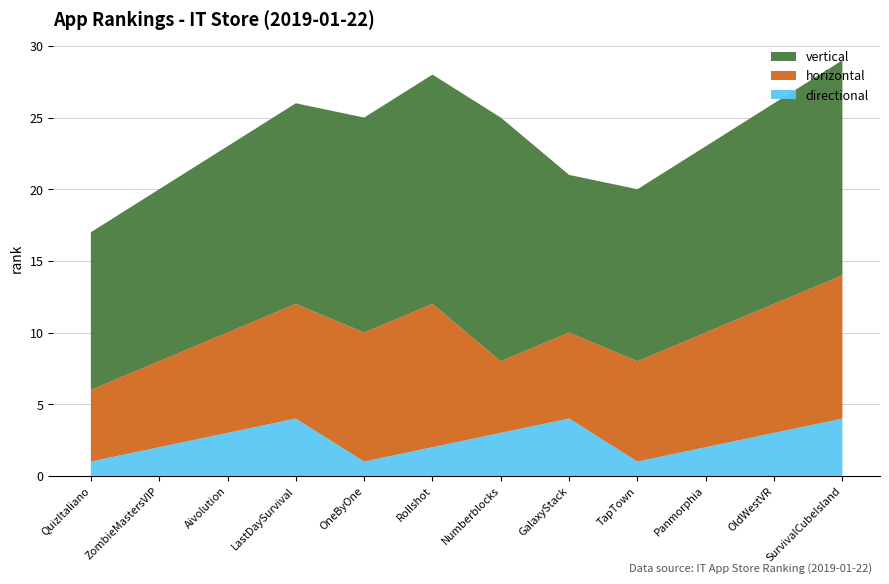

What is the maximum value for directional?

4